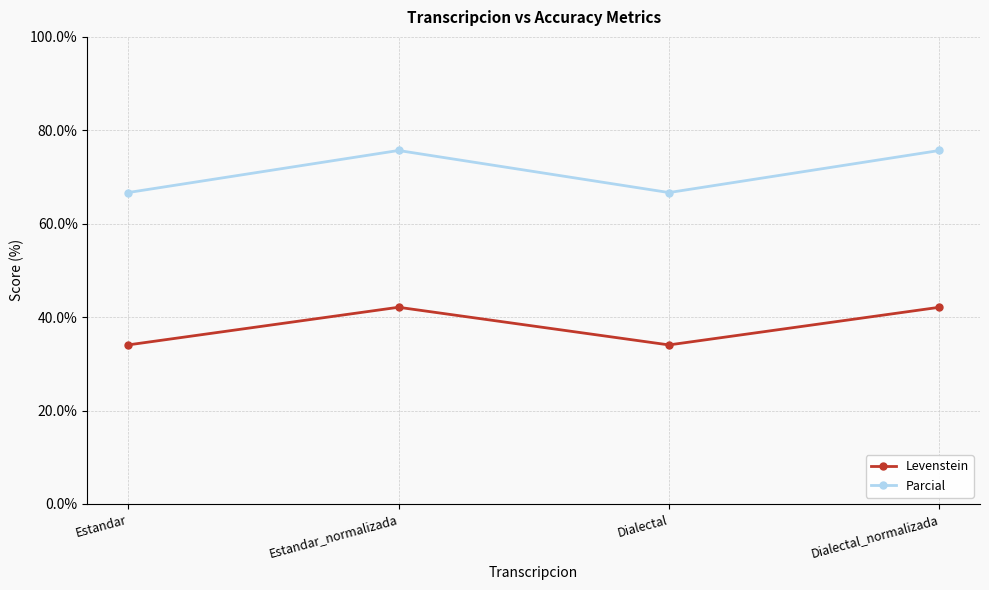

Is it true that Parcial equals 52.1 at Estandar_normalizada?

False